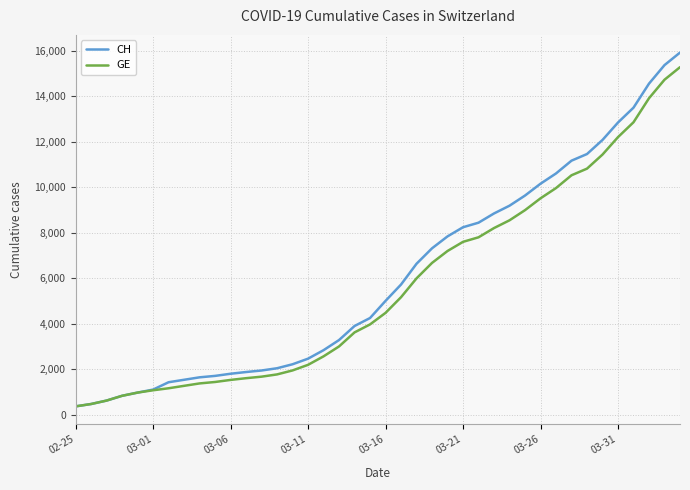

Which series has the largest range (max minus min)?

CH